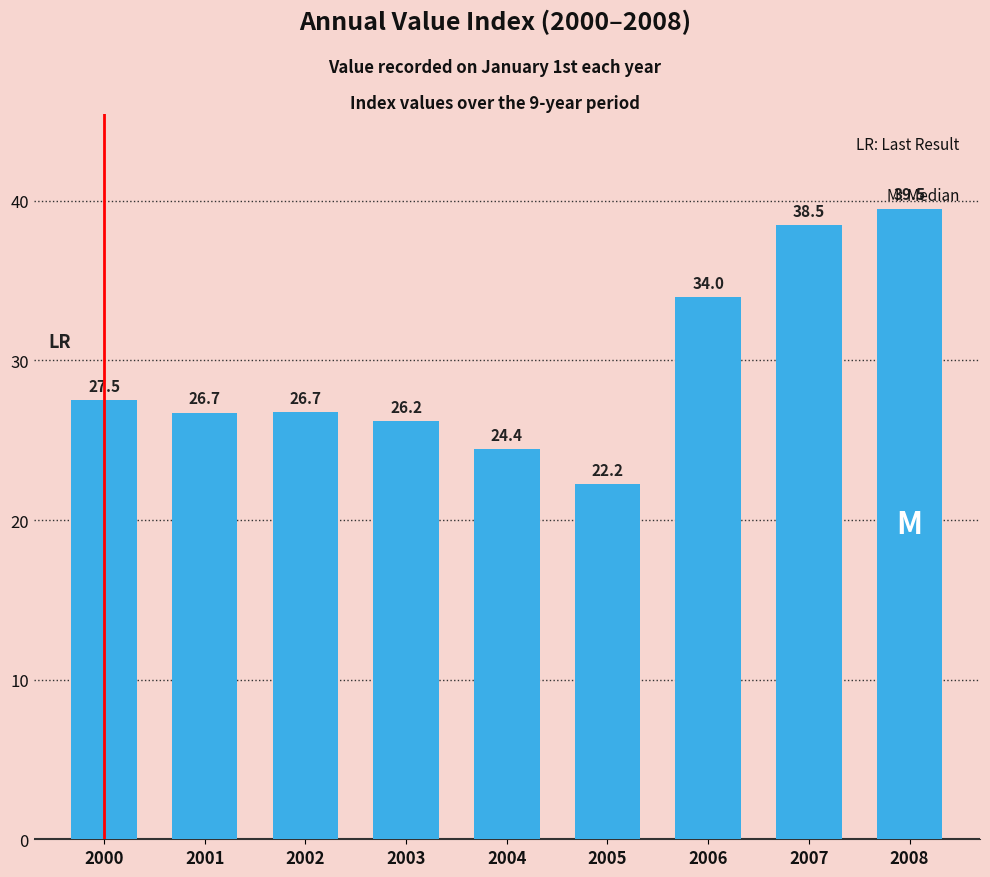

What is the sum of the values at 2005 and 2007?

60.7